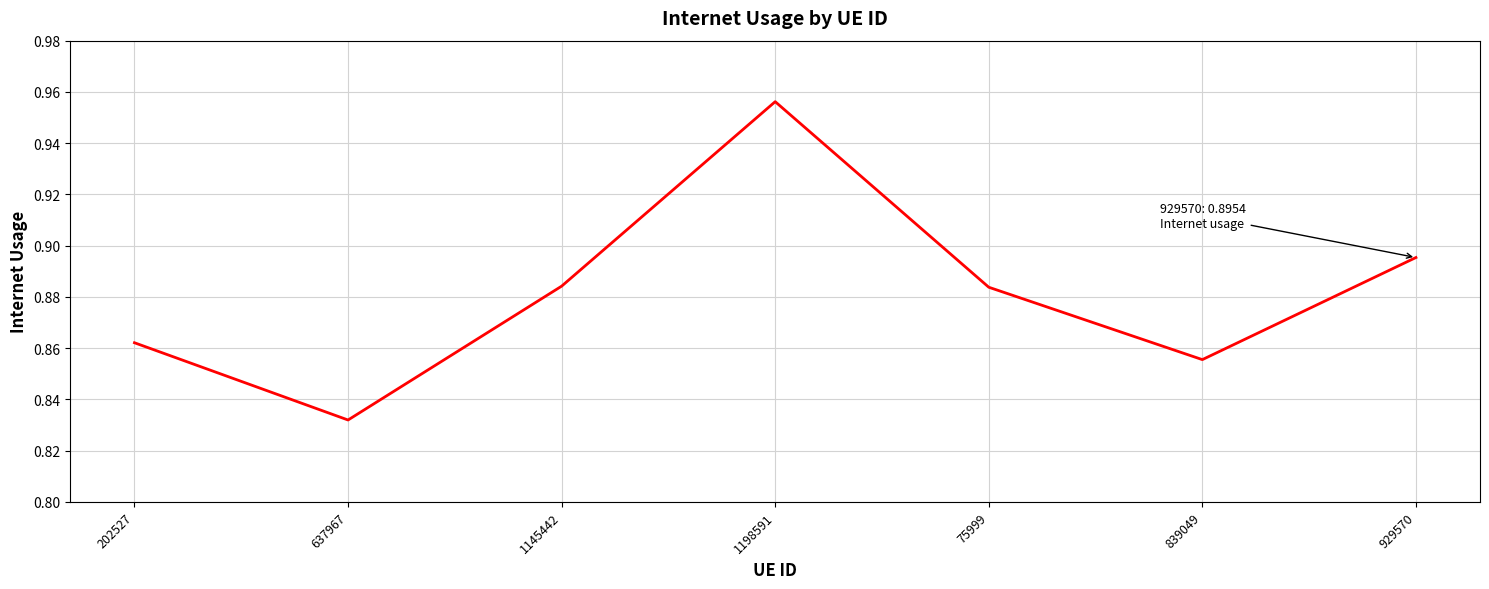

At which category does the data reach its first local peak?

1198591